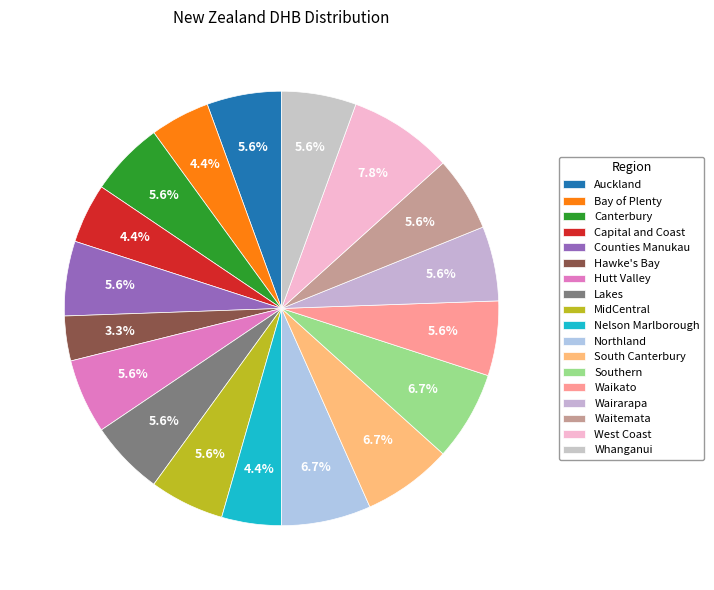

Is it true that Nelson Marlborough is 1% of the pie?

False